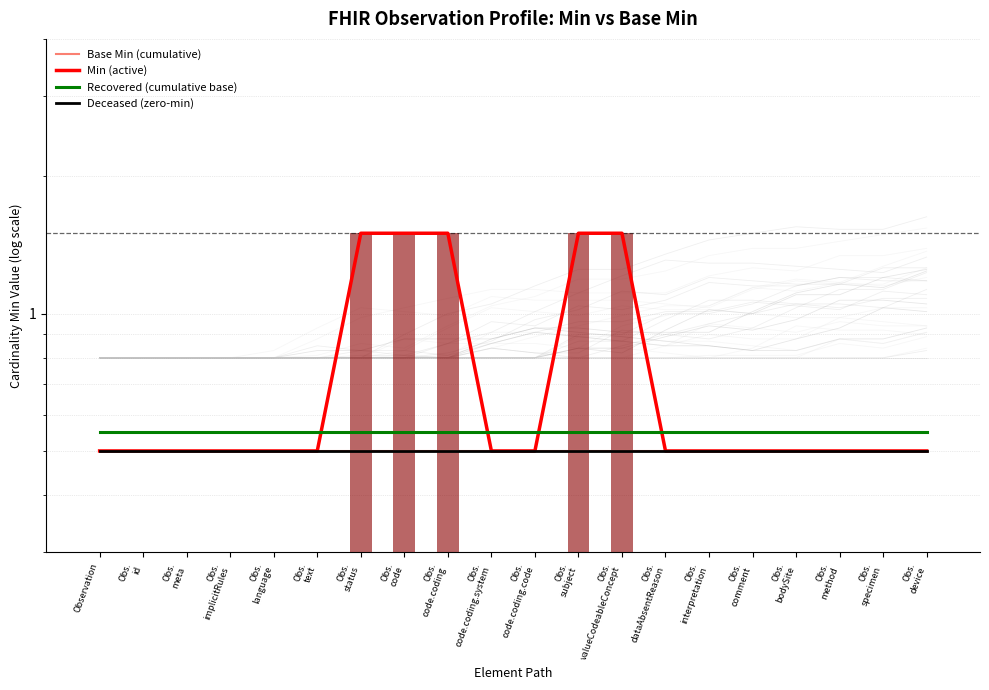

What is the total value across all series at Obs.
code?

3.0